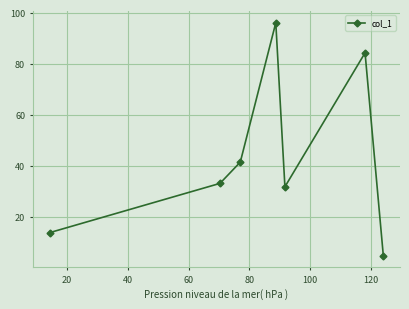

What is the sum of all values?

304.5